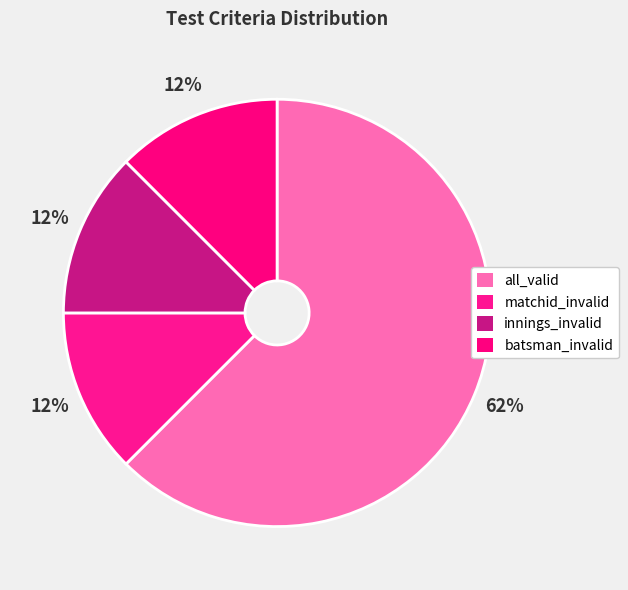

To the nearest percent, what is the average slice percentage?

25%